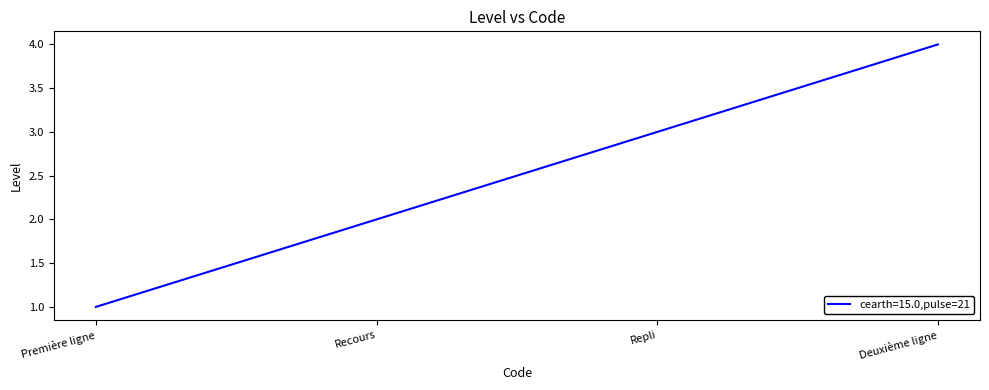

The value at Première ligne is 1. True or false?

True